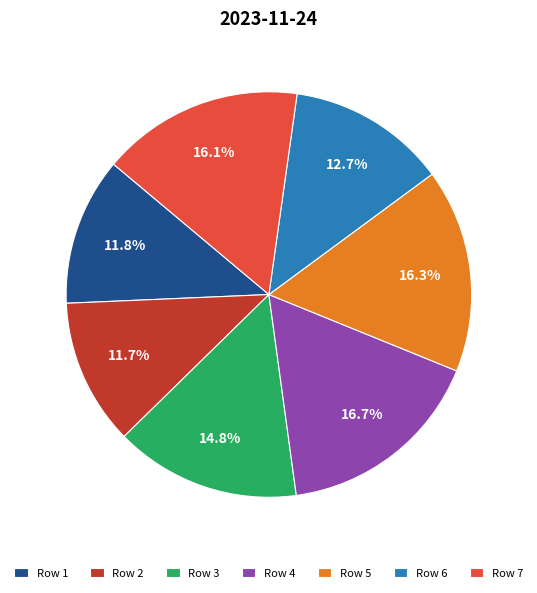

To the nearest percent, what portion does Row 3 represent?

15%